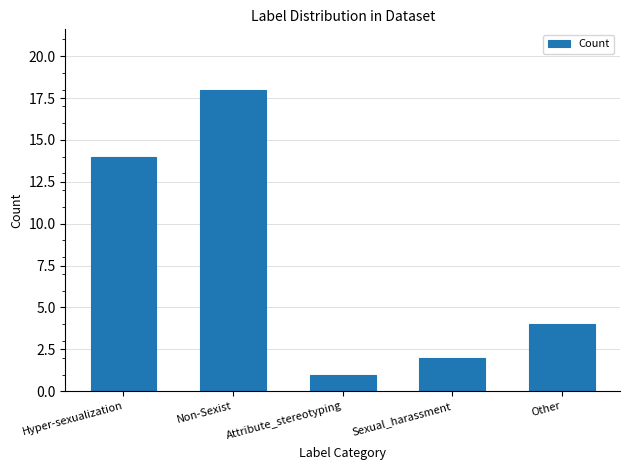

Which has a higher value, Other or Attribute_stereotyping?

Other